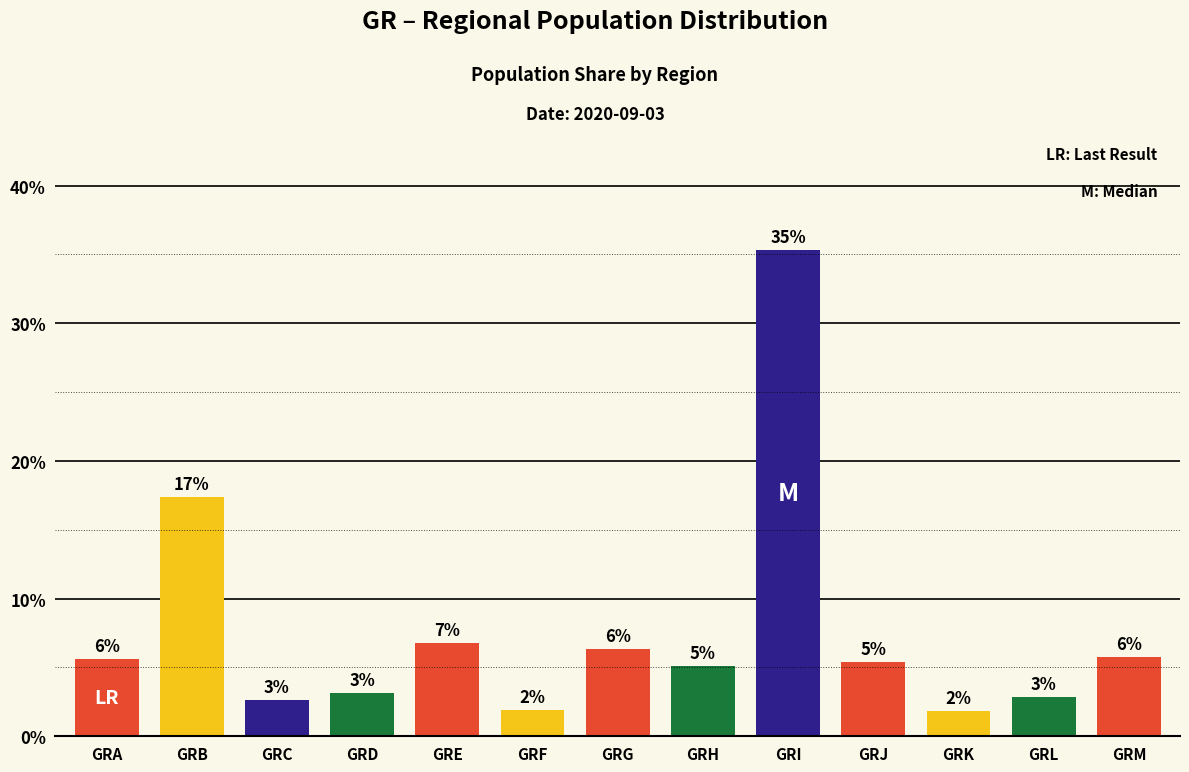

Rank the categories by value from highest to lowest.

GRI, GRB, GRE, GRG, GRM, GRA, GRJ, GRH, GRD, GRL, GRC, GRF, GRK